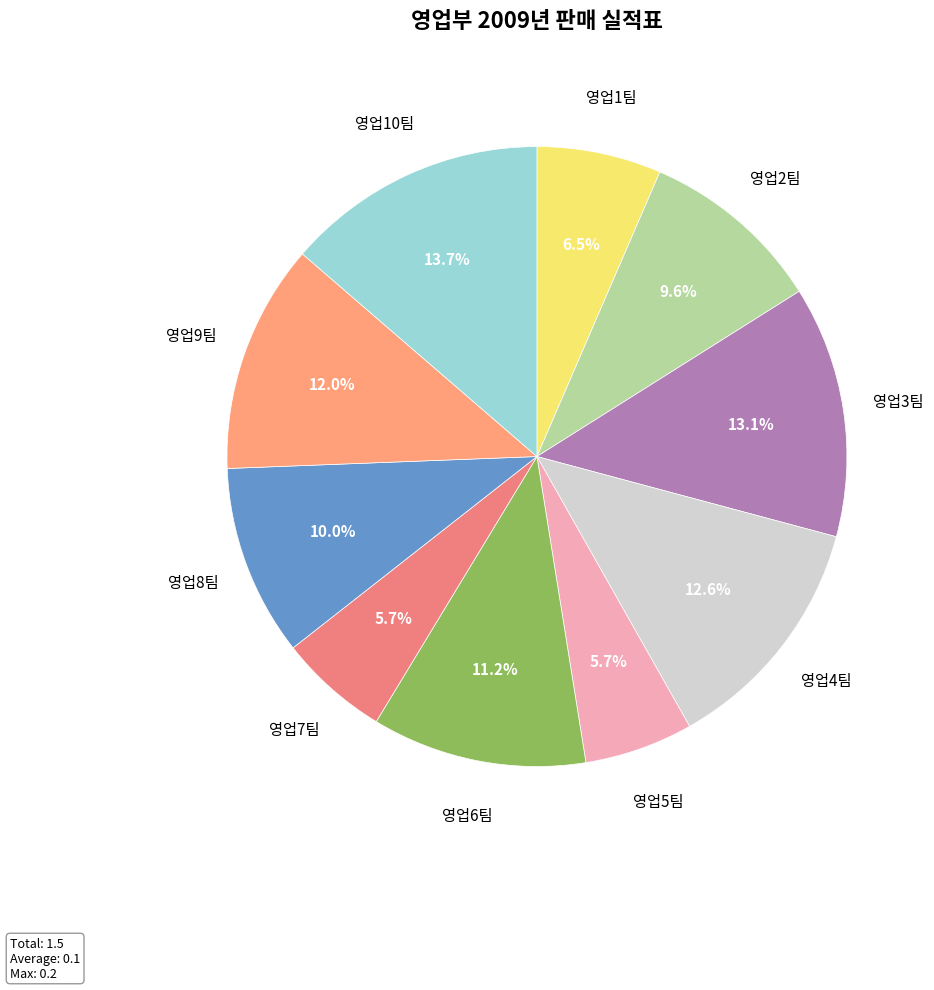

Which category has the biggest portion of the pie?

영업10팀